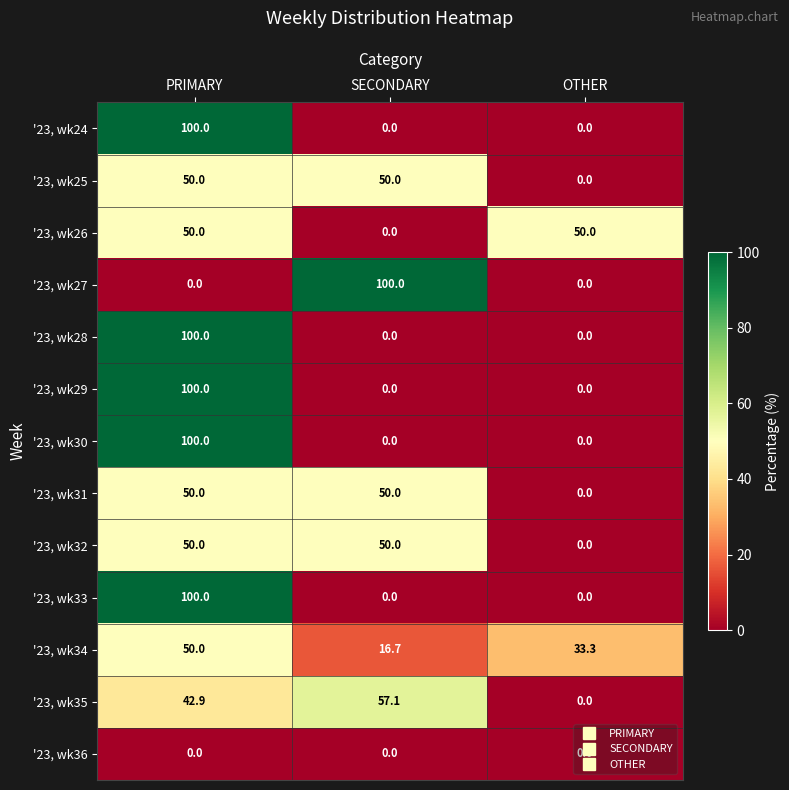

How many distinct data groups are displayed?

13